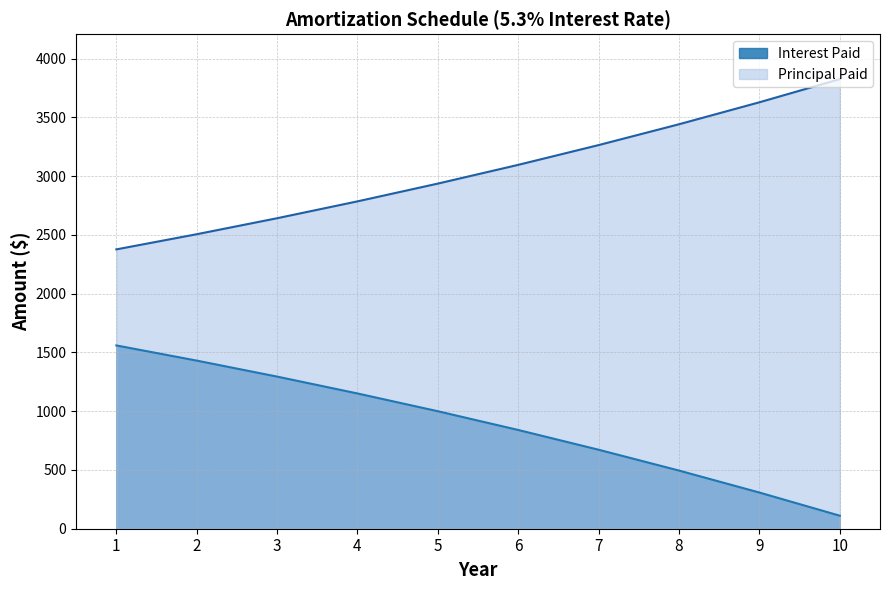

Reading right to left, extract all data points from this chart.

Interest Paid: 110.7	307.7	494.6	671.9	840.0	999.5	1150.7	1294.2	1430.3	1559.3
Principal Paid: 3825.2	3628.2	3441.3	3264.0	3095.9	2936.4	2785.2	2641.7	2505.6	2376.6